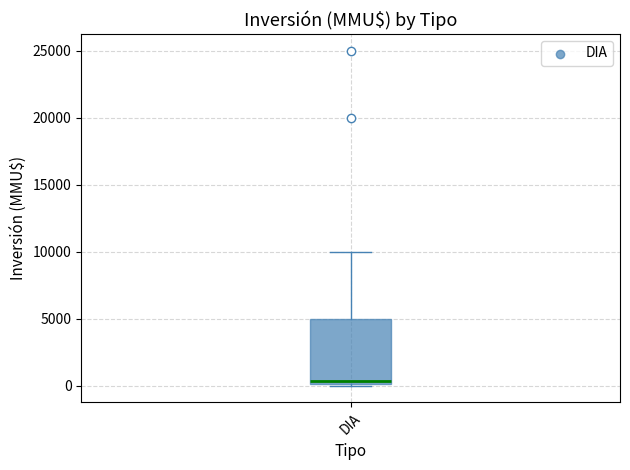

Where is the lower edge of the box for DIA on the y-axis? The values are not printed on the chart, so give them approximately, as read against the axis.

0